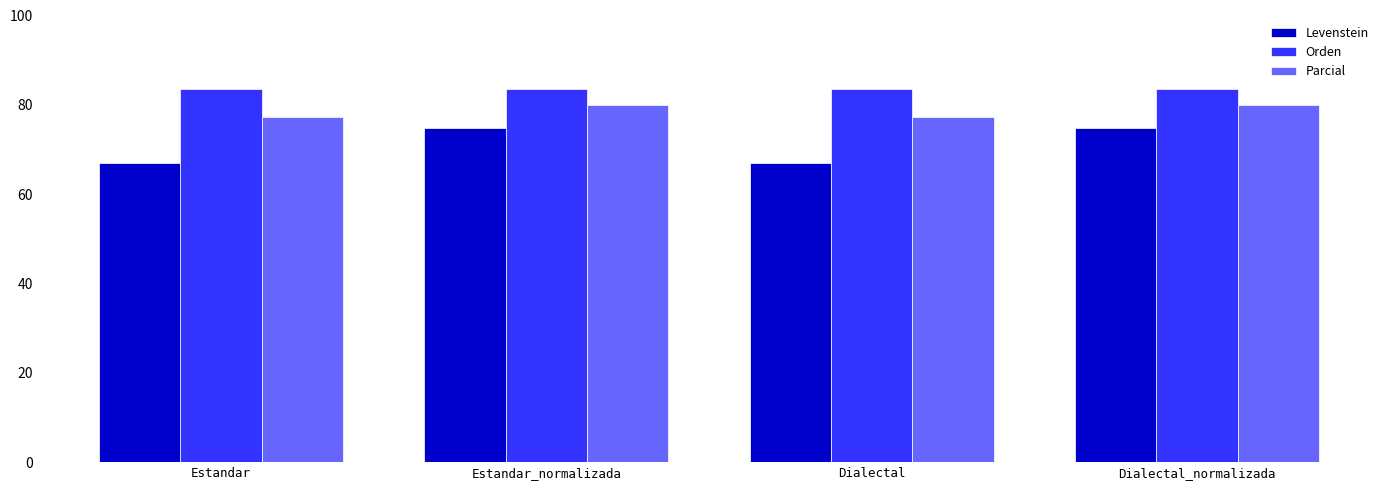

What is the value of the Parcial bar at the 4th from the left?

80.0